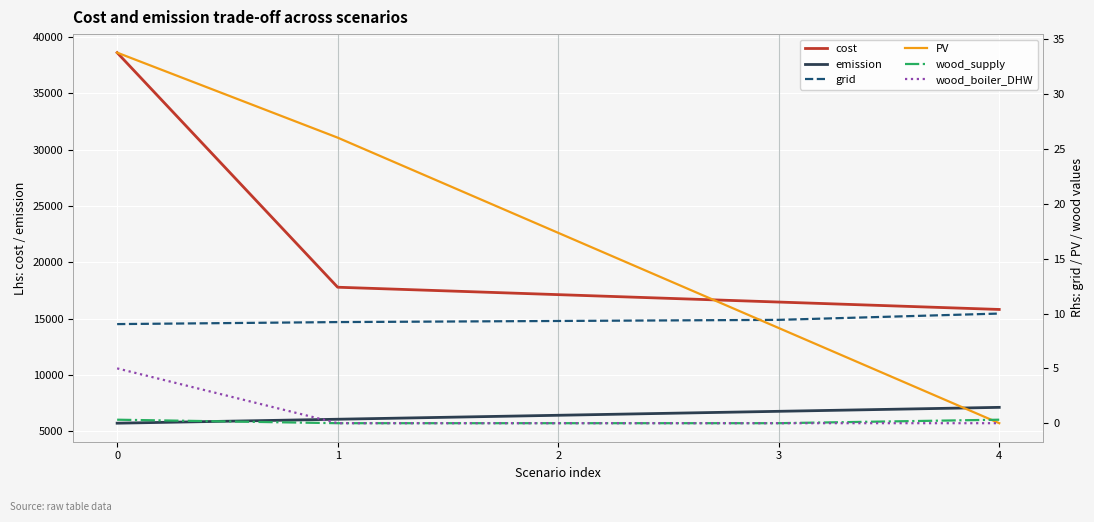

What is the highest value of the emission series?

7132.7